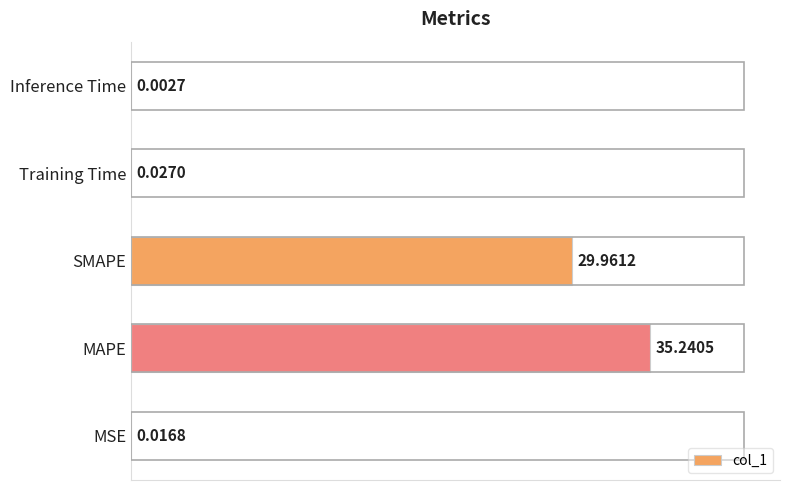

At which category does the chart reach its peak across all series?

MAPE